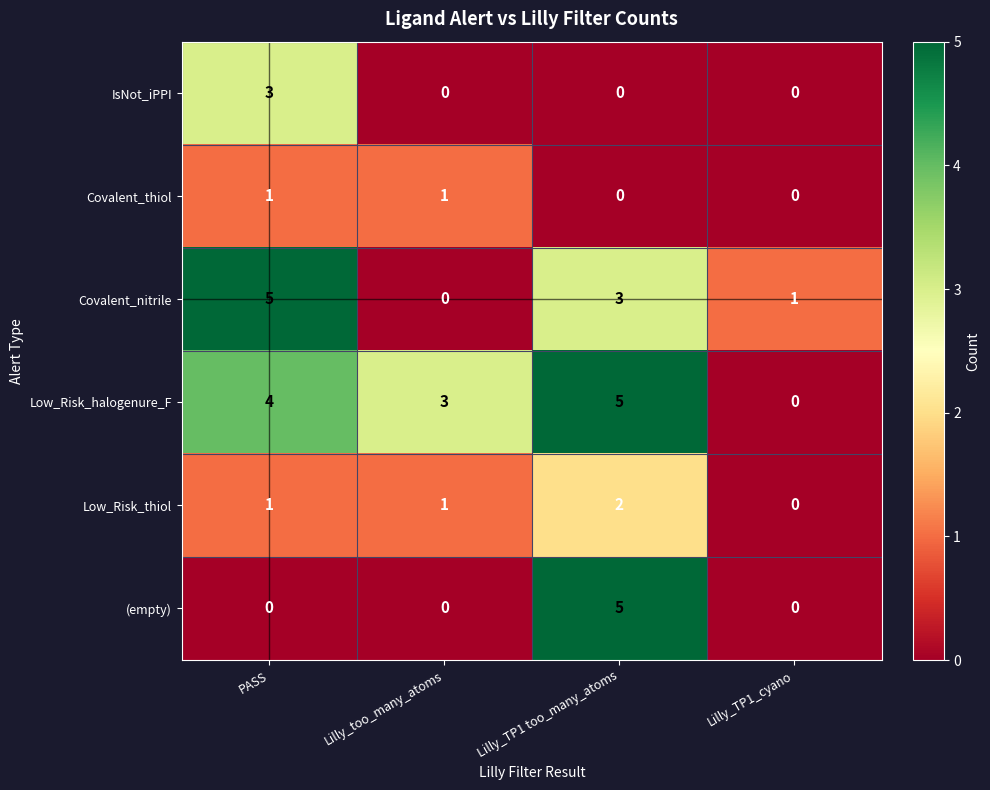

How many data points in Covalent_thiol are less than 1?

2